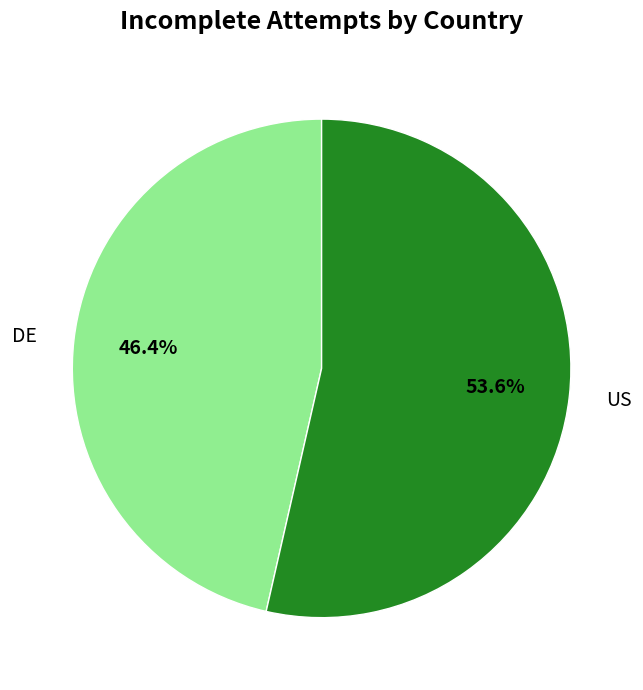

To the nearest percent, what percentage of the pie is US?

54%